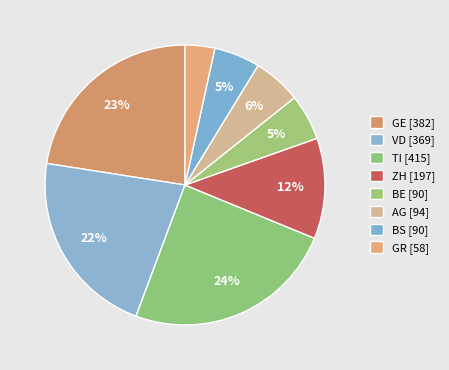

How many segments does this pie chart have?

8